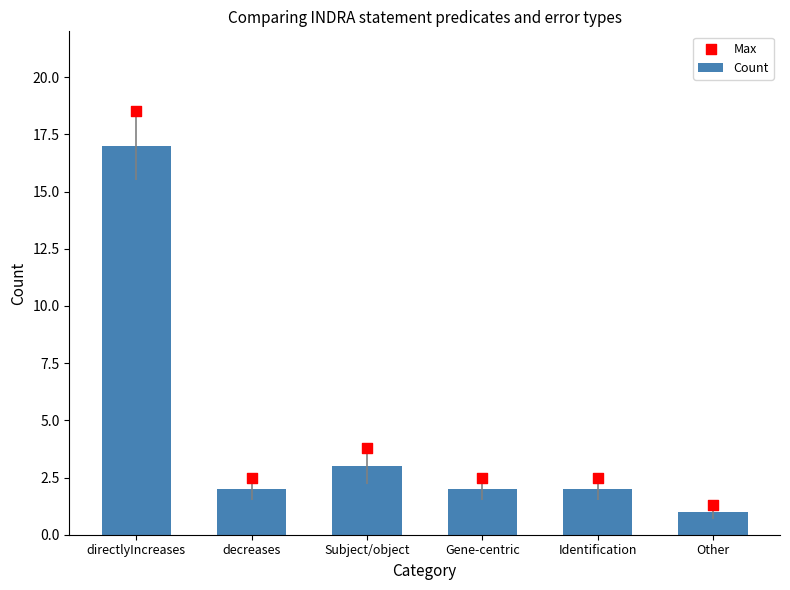

Which series contains the highest Y value?

Max